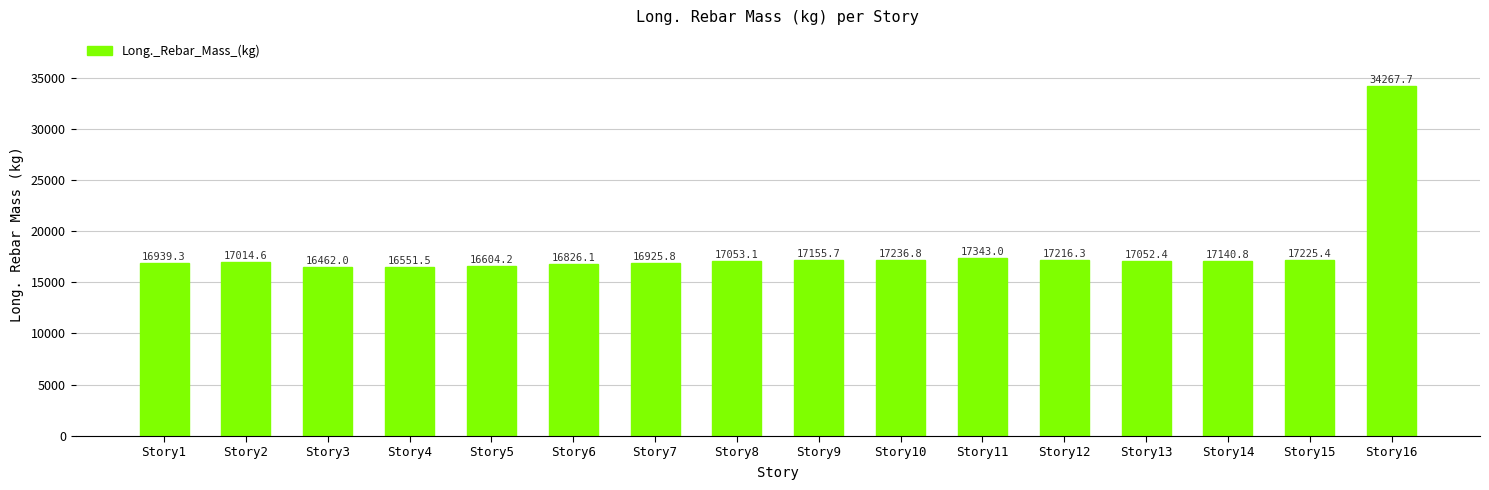

What is the difference between the second highest and second lowest values?

791.4